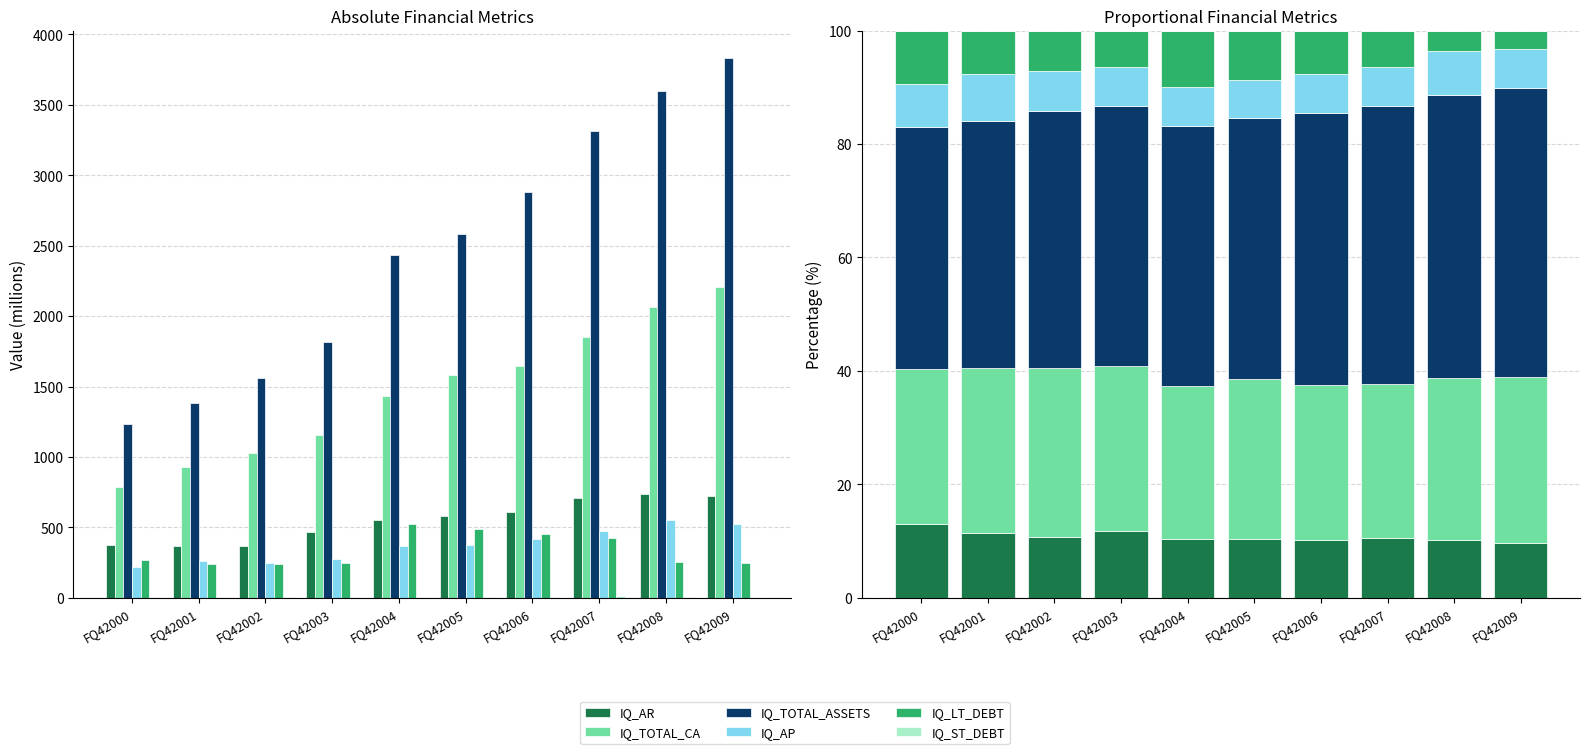

Which series has the widest spread of values?

IQ_TOTAL_ASSETS